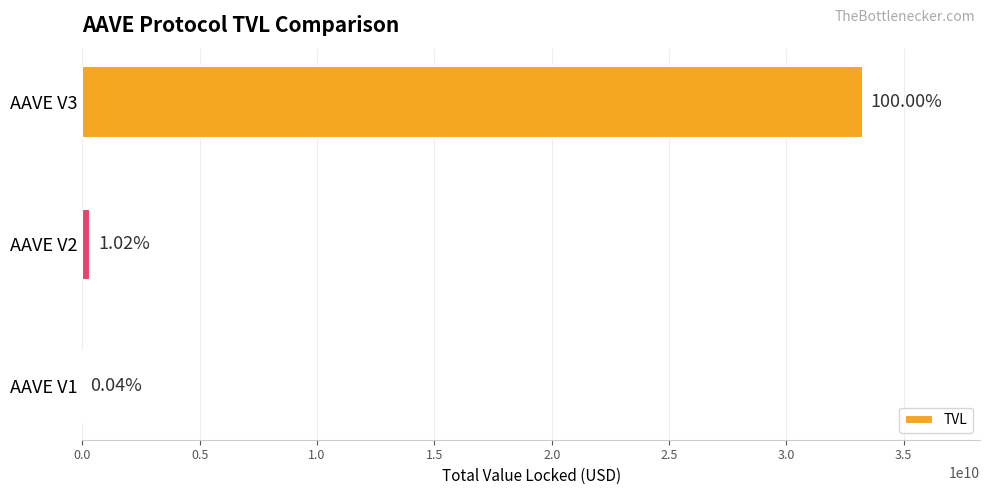

What is the difference between the maximum and minimum values?

33246273669.7